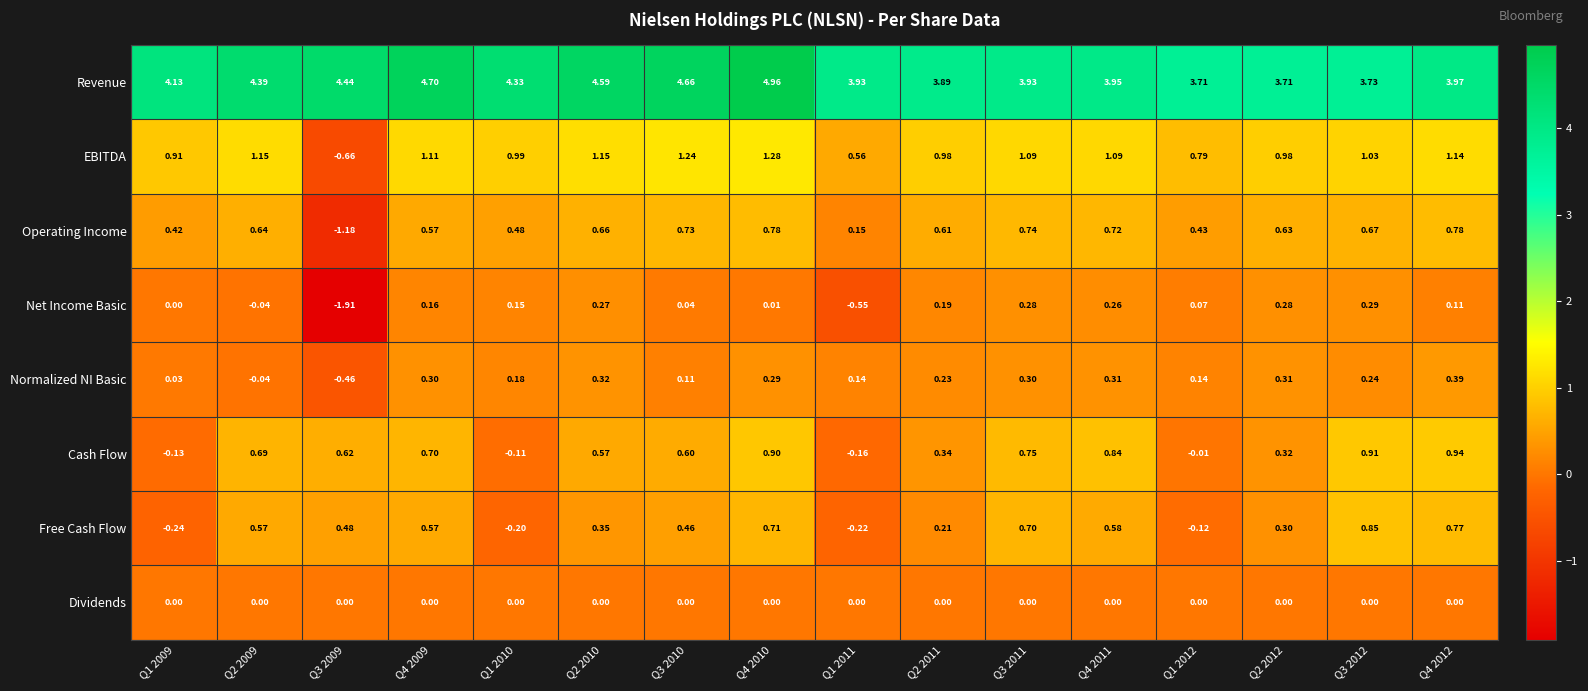

At Q4 2011, list the series in order from smallest to largest.

Dividends, Net Income Basic, Normalized NI Basic, Free Cash Flow, Operating Income, Cash Flow, EBITDA, Revenue